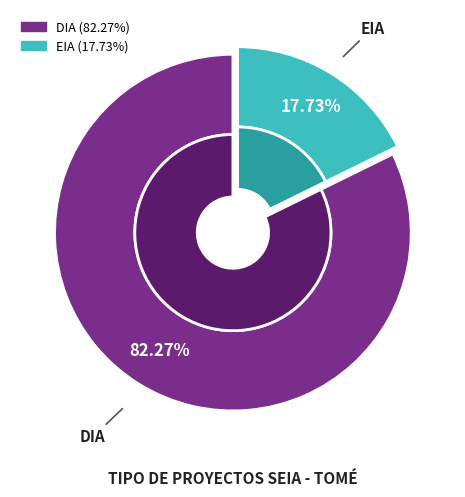

Does any single category account for the majority?

Yes